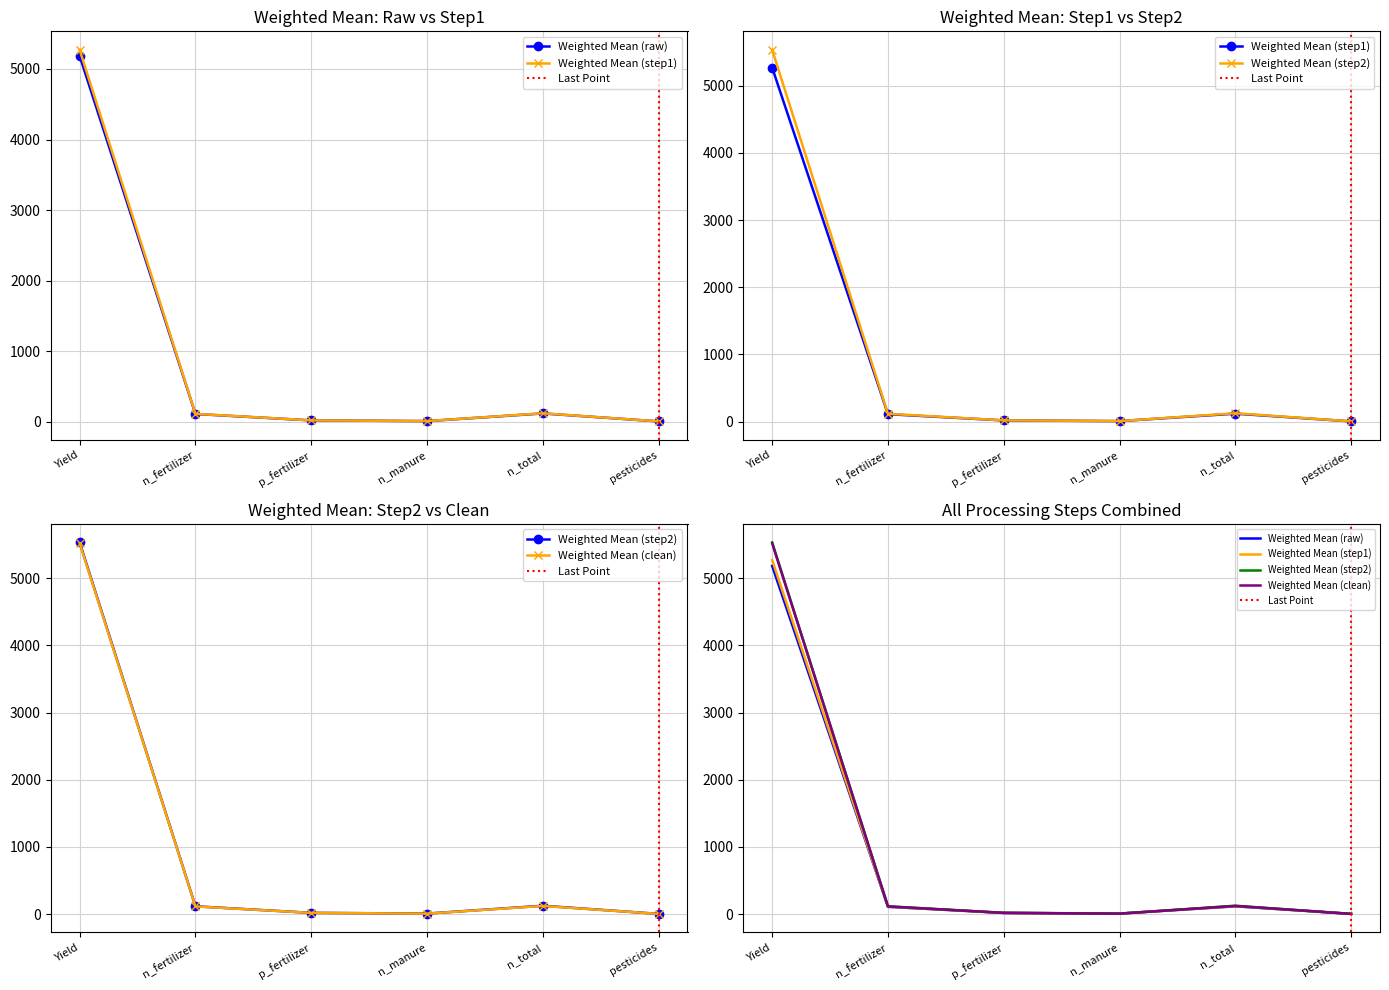

At which category is the sum across all series the highest?

Yield